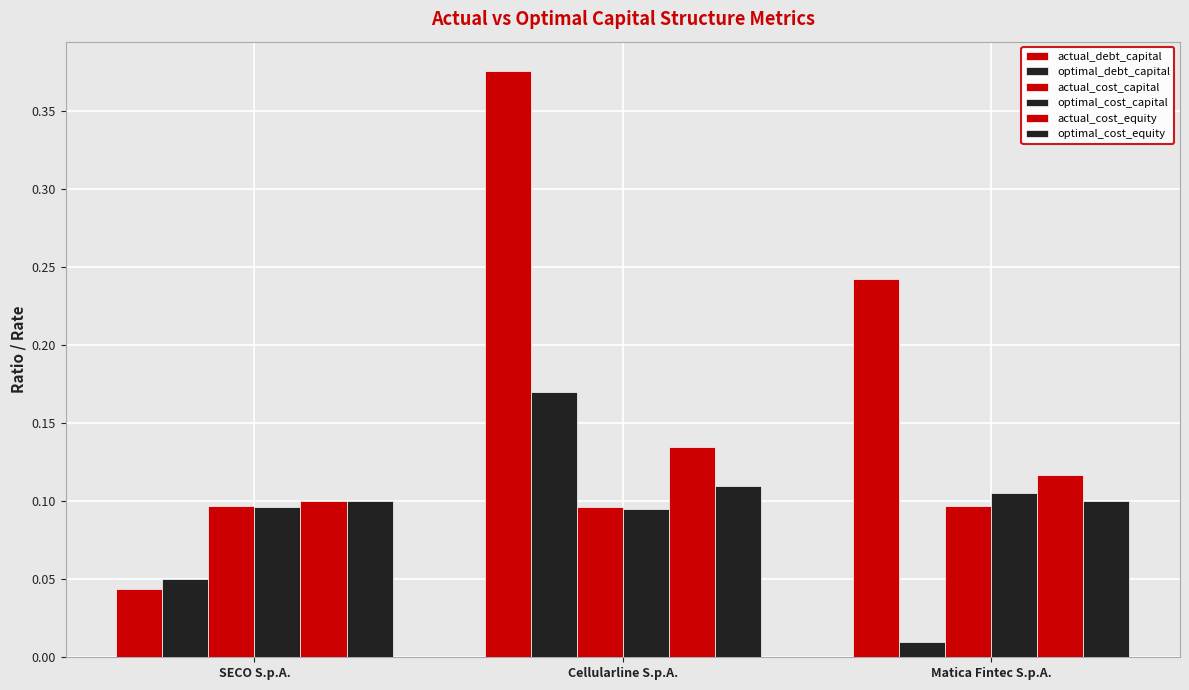

How many bars are there in each group?

6